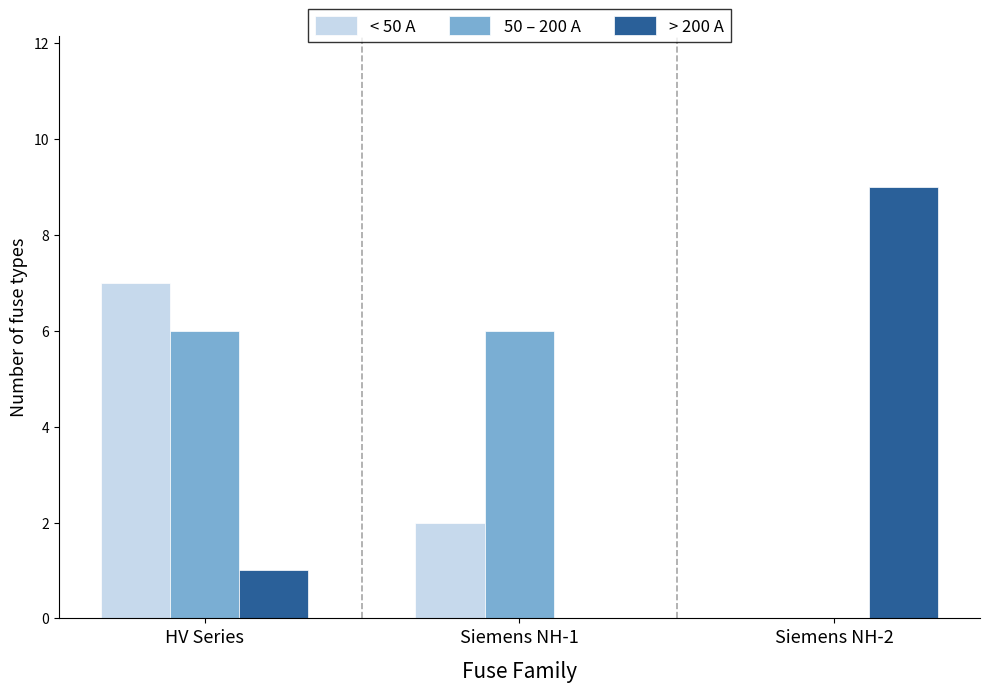

What is the maximum value for > 200 A?

9